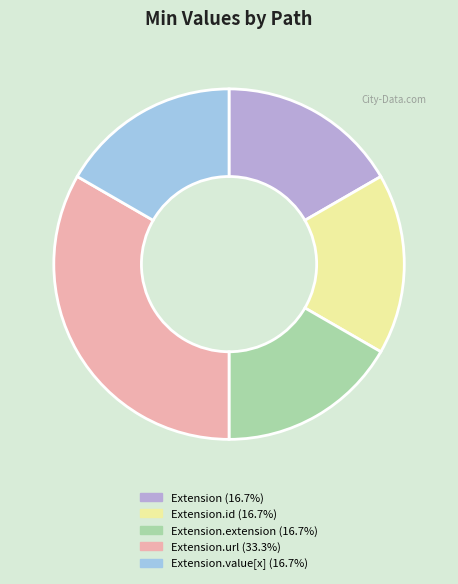

Does any single category account for the majority?

No